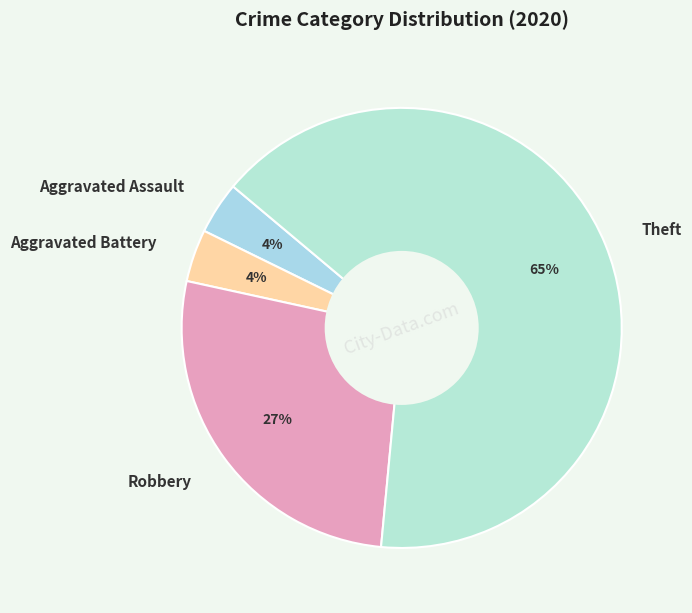

Between Aggravated Battery and Robbery, which is larger?

Robbery